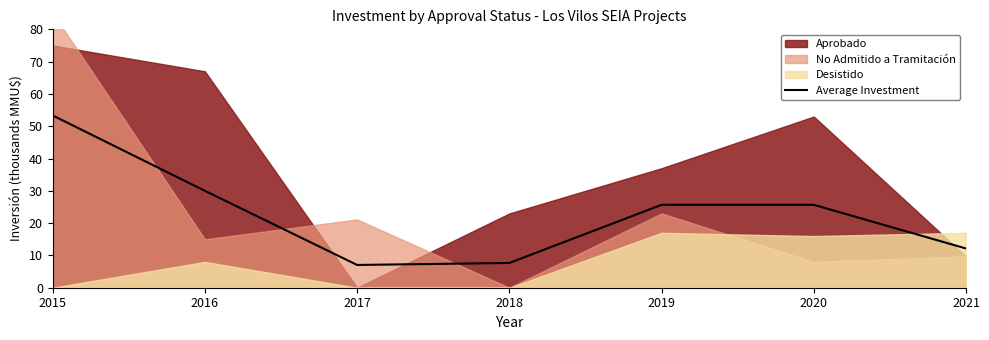

The value at 2020 is 11.2. True or false?

False